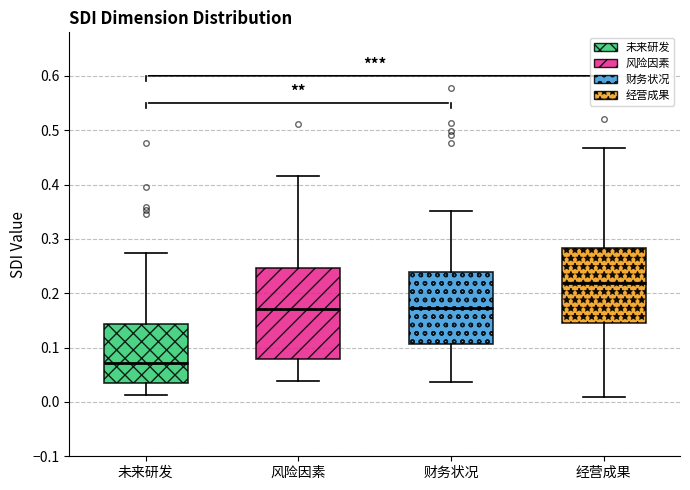

Reading left to right, read every box against the y-axis: the position of its median line, the range the box covers, and the ends of its whiskers. The values are not printed on the chart, so give them approximately, as read against the axis.

未来研发: median 0.07, box 0.03 to 0.14, whiskers 0.01 to 0.27
风险因素: median 0.17, box 0.08 to 0.25, whiskers 0.04 to 0.42
财务状况: median 0.17, box 0.11 to 0.24, whiskers 0.04 to 0.35
经营成果: median 0.22, box 0.14 to 0.28, whiskers 0.01 to 0.47